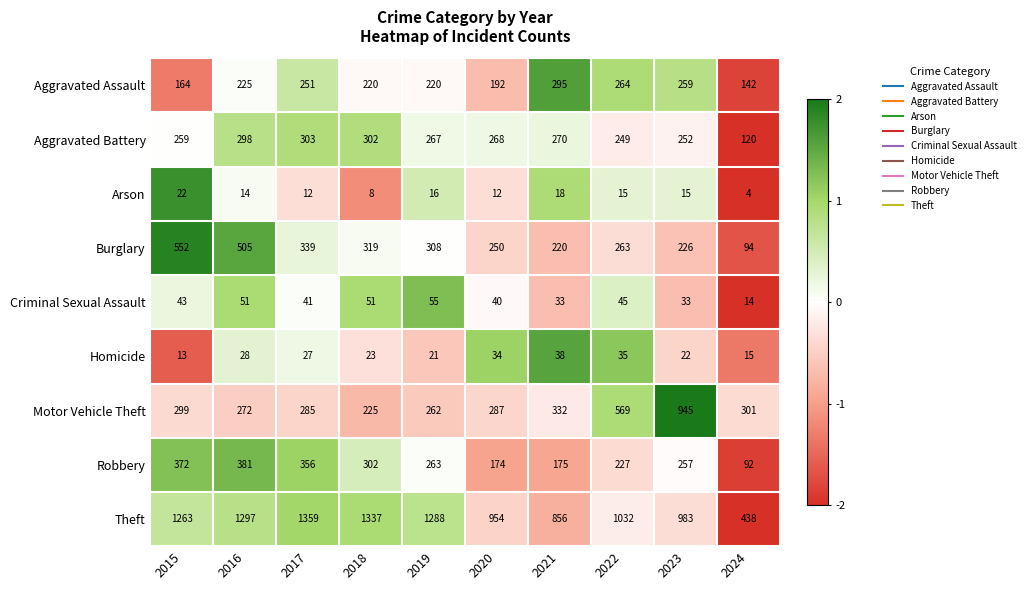

The Homicide series shows 12 at 2016. True or false?

False